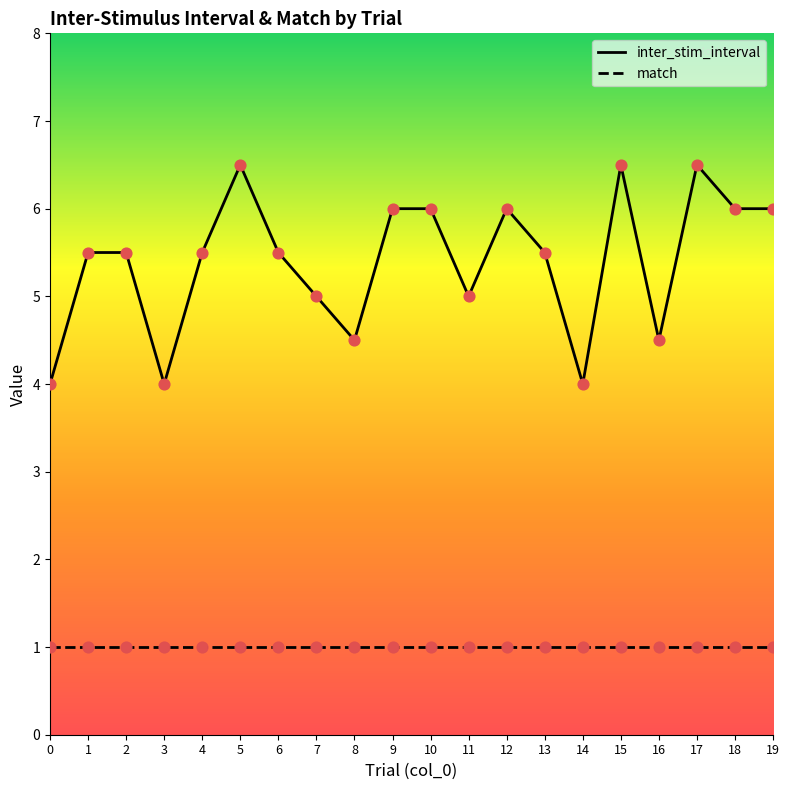

Which series has the largest total across all categories?

inter_stim_interval